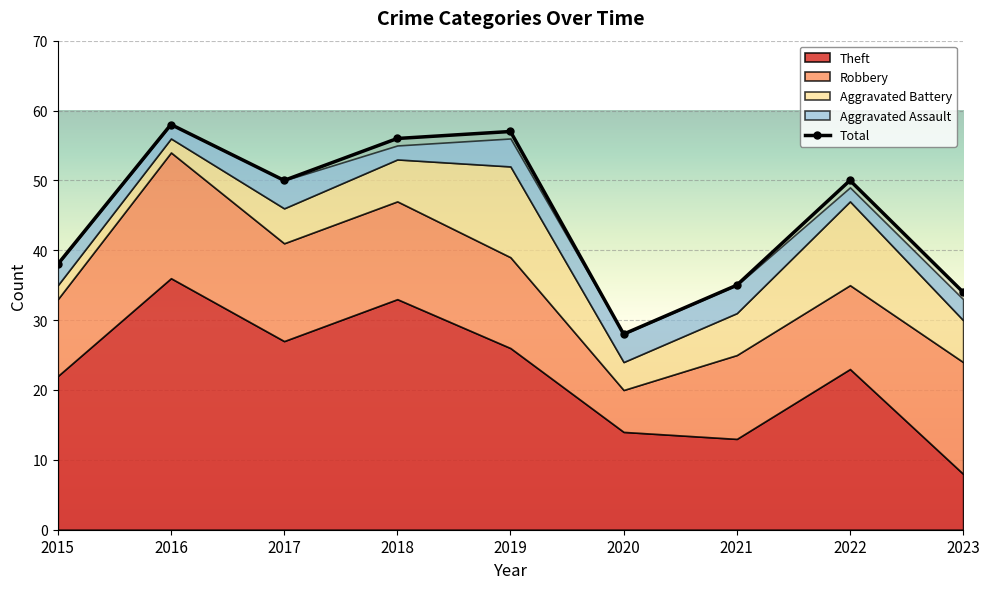

At which category does the chart reach its peak across all series?

2016